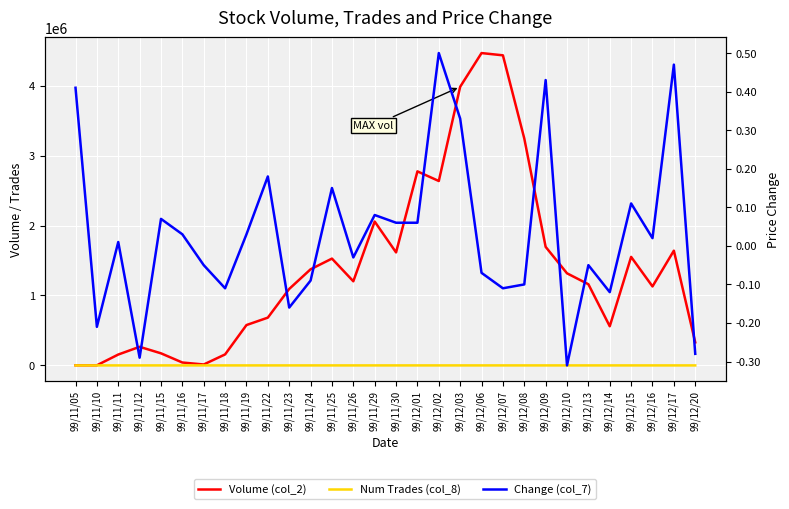

What is the greatest value displayed?

4465410.0